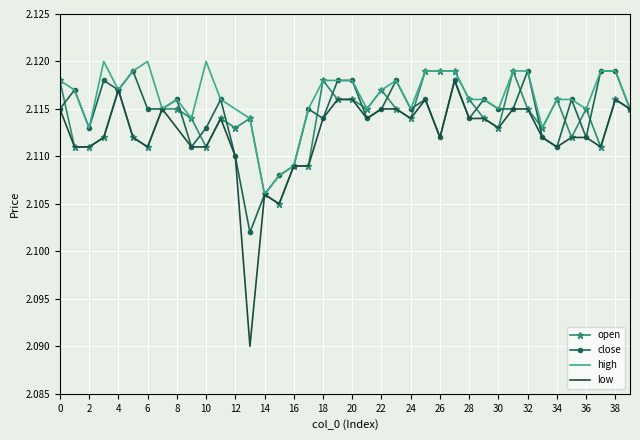

Which series has the largest total across all categories?

high